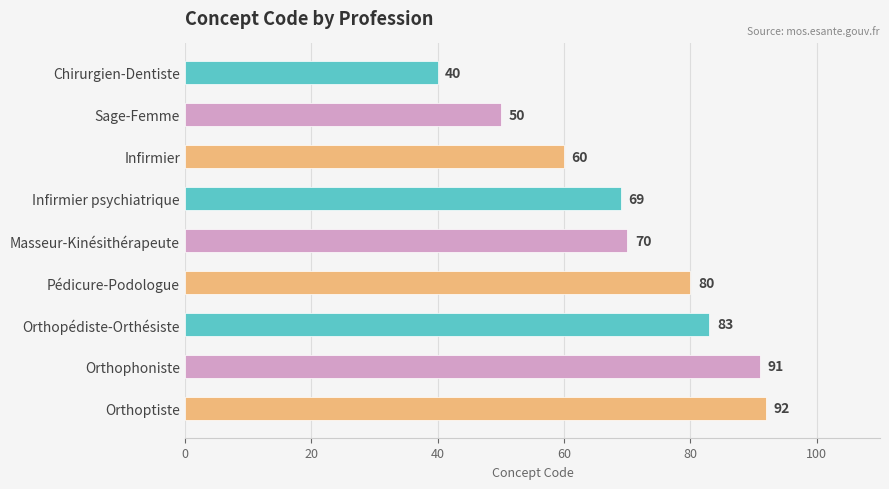

What is the change in value from Infirmier psychiatrique to Orthoptiste?

+23